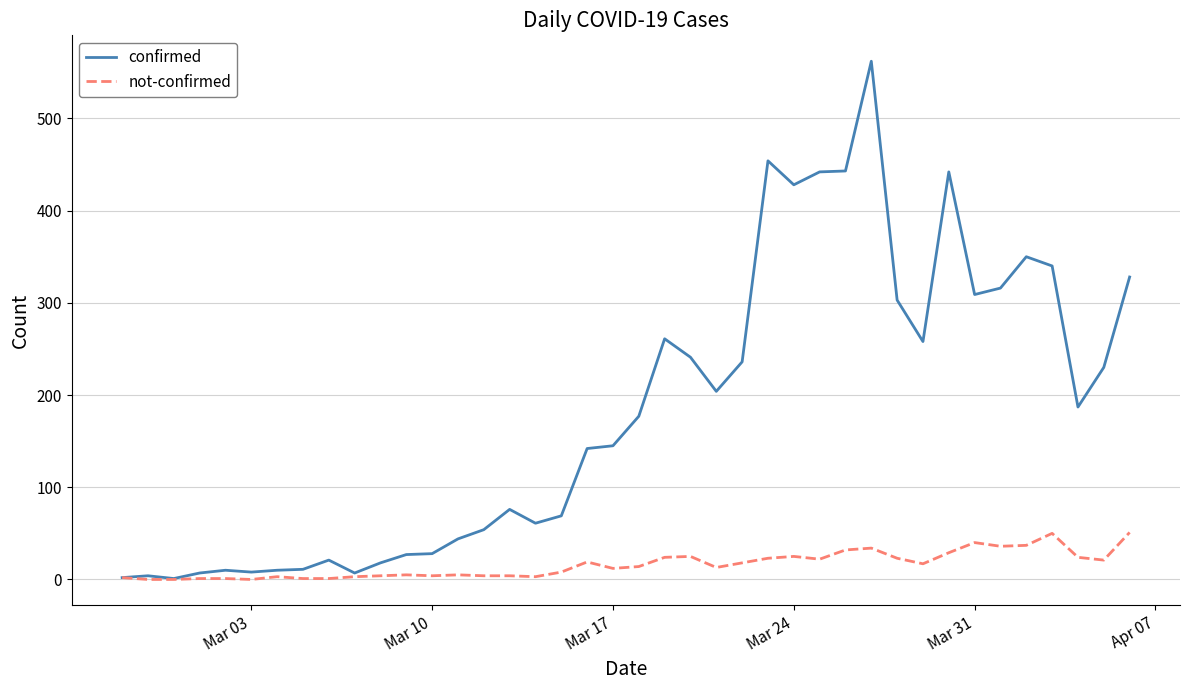

Which series has the widest spread of values?

confirmed